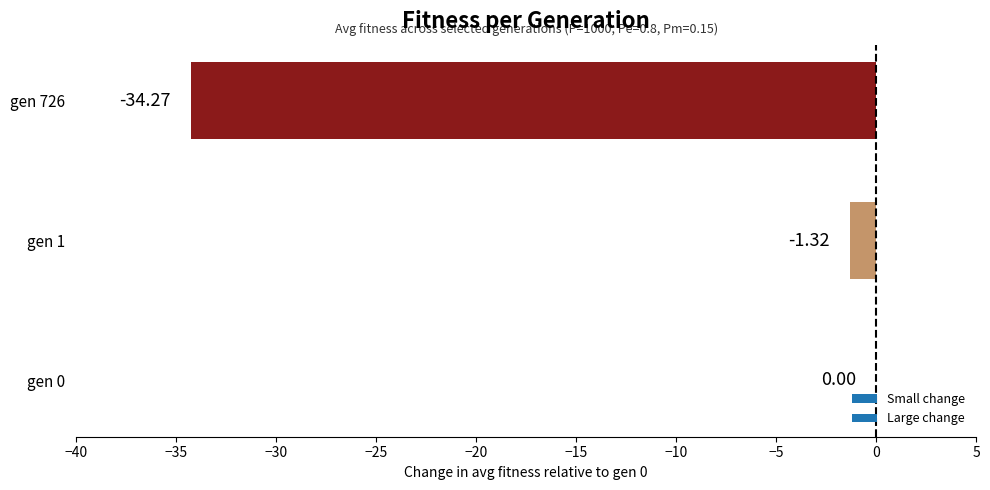

What is the sum of the values at gen 0 and gen 726?

-34.3